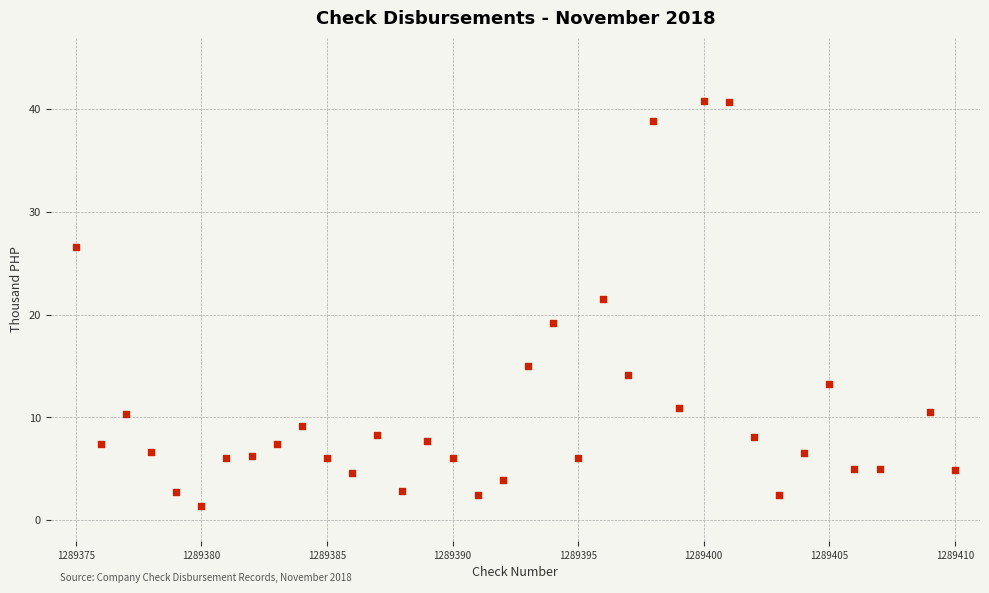

What is the range of X values (max minus min)?

35.0